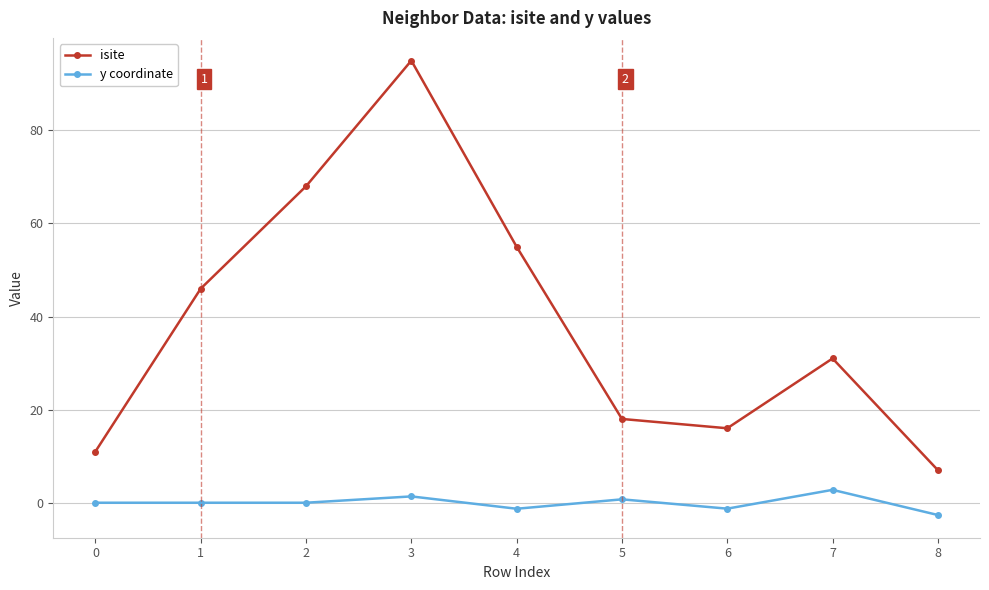

Is this an area chart (filled region under the line)?

No